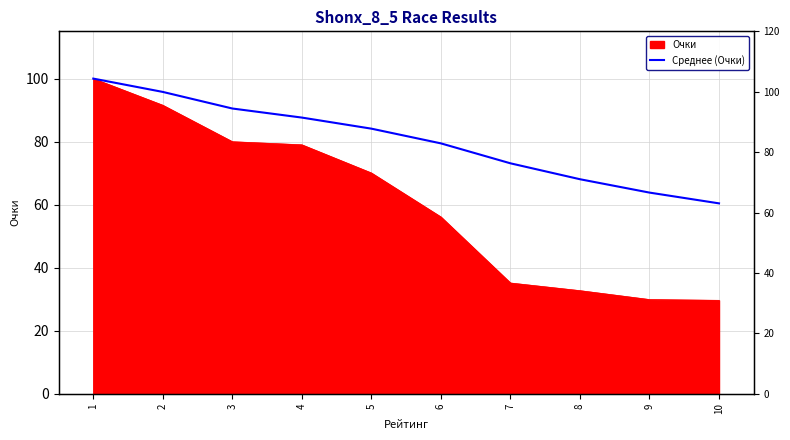

True or false: the data has more than 1 interior local peaks.

False